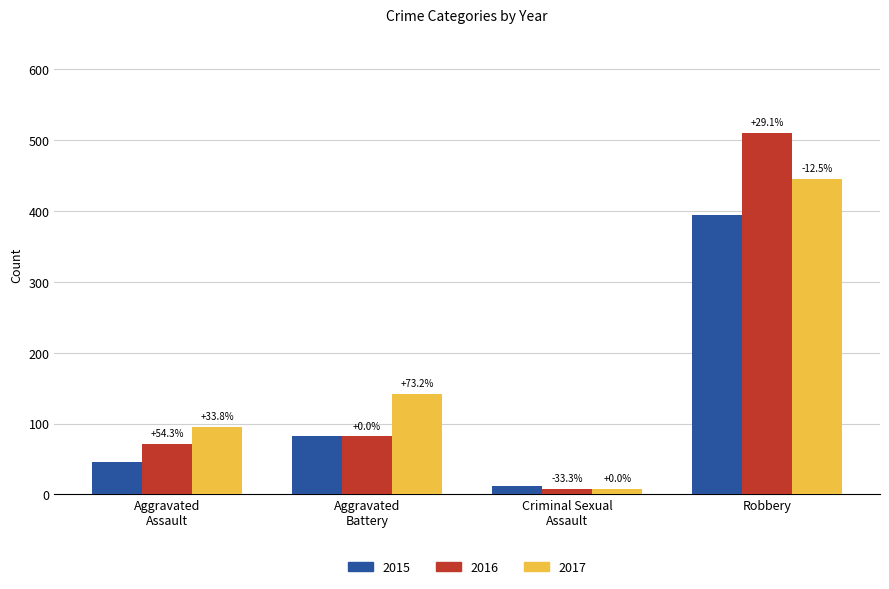

How many groups of bars are there?

4